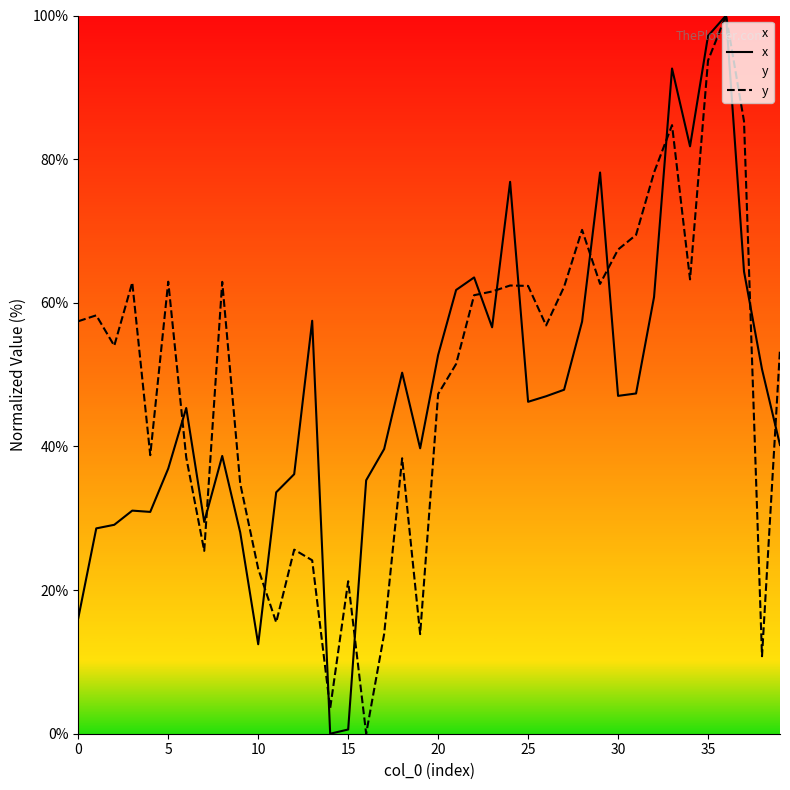

The value of x at 19 is 39.7. True or false?

True